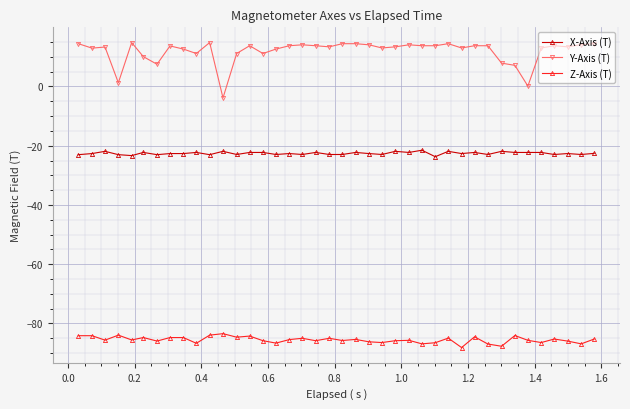

What is the sum of all Y-Axis (T) values?

476.1